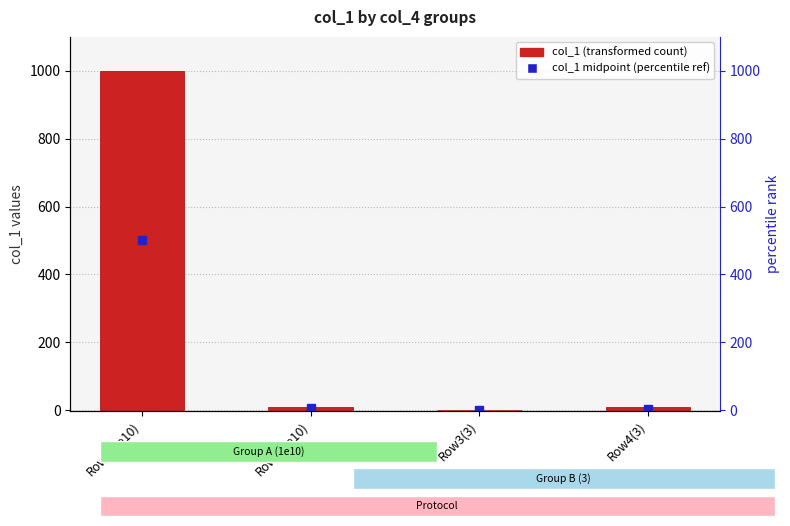

How many data points does each series have?

4